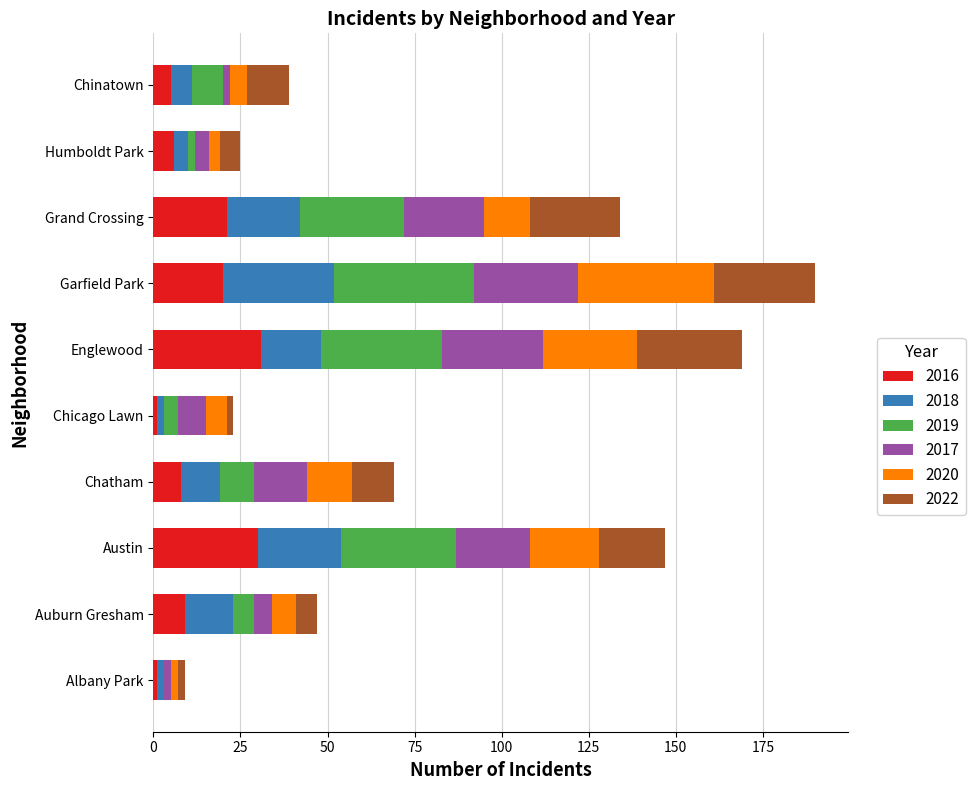

What is the highest value of the 2016 series?

31